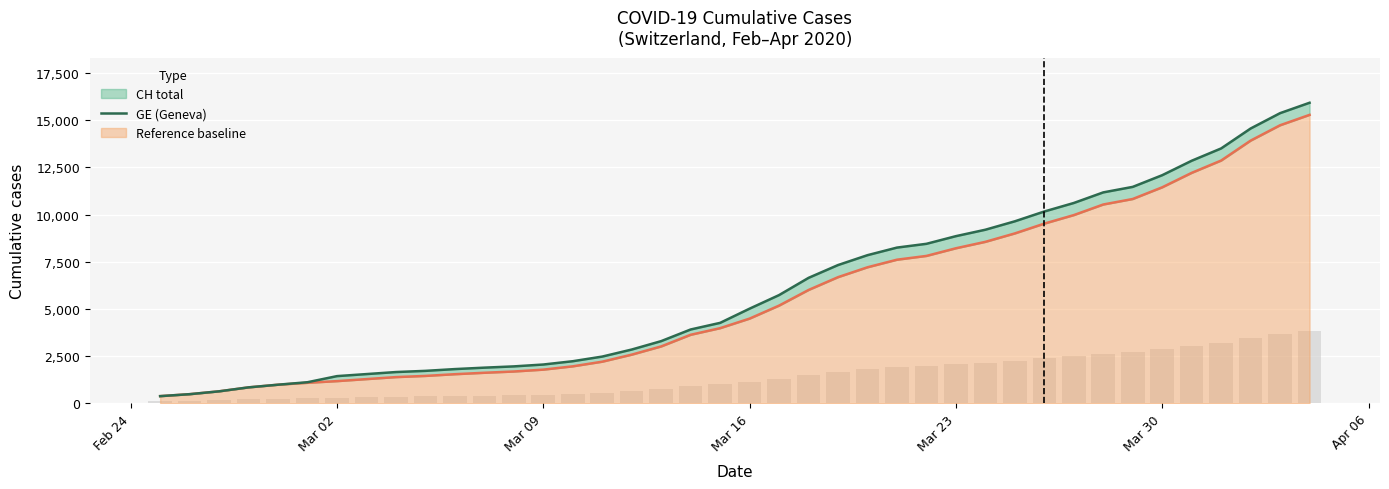

What is the maximum value shown in the chart?

15926.0